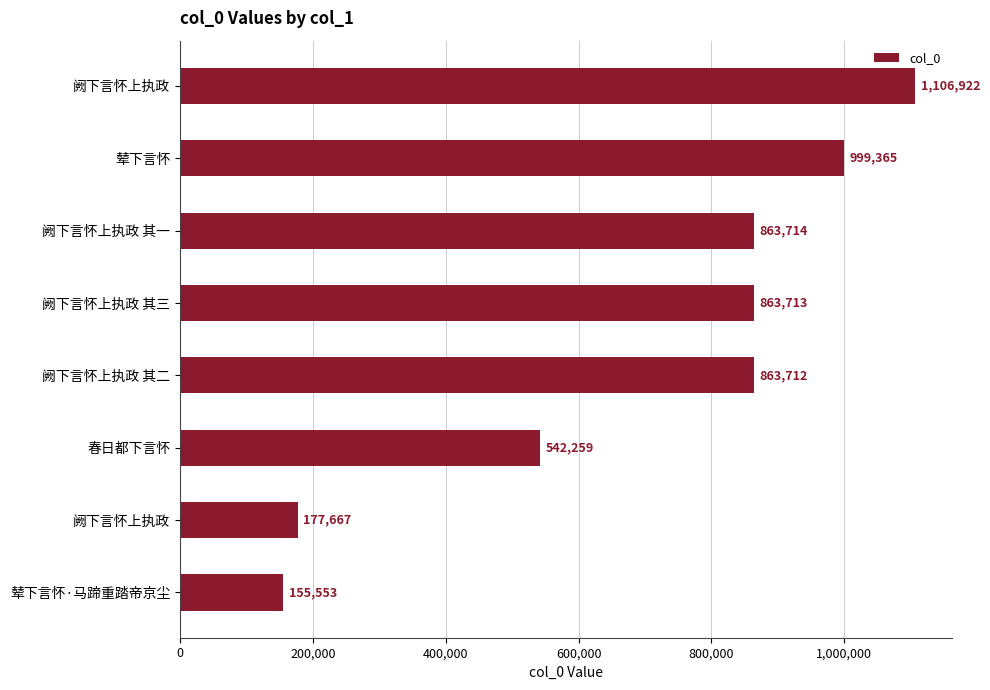

Count the number of data series in this chart.

1